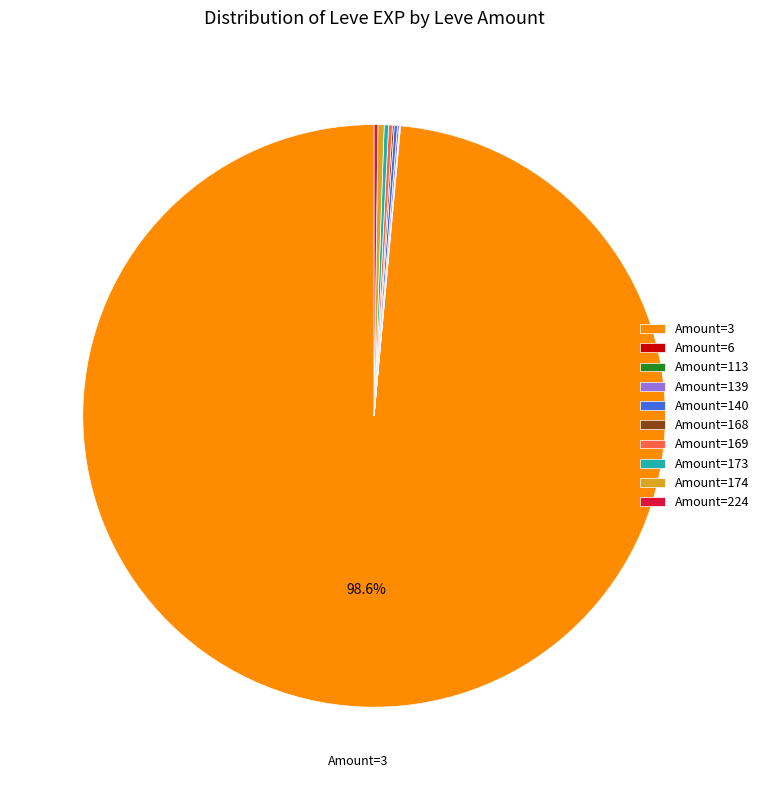

Which category has the biggest portion of the pie?

Amount=3